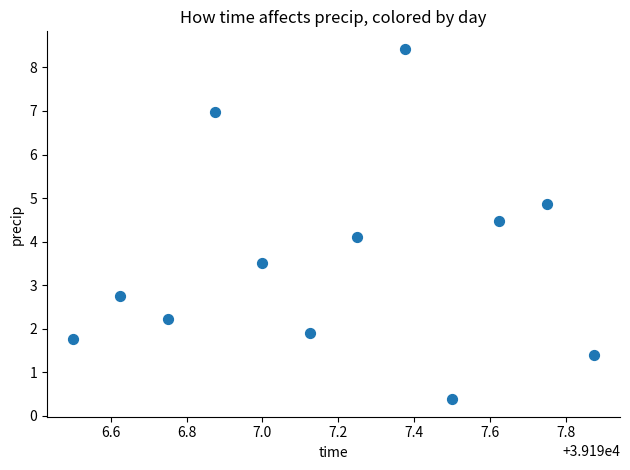

What is the average Y value?

3.6